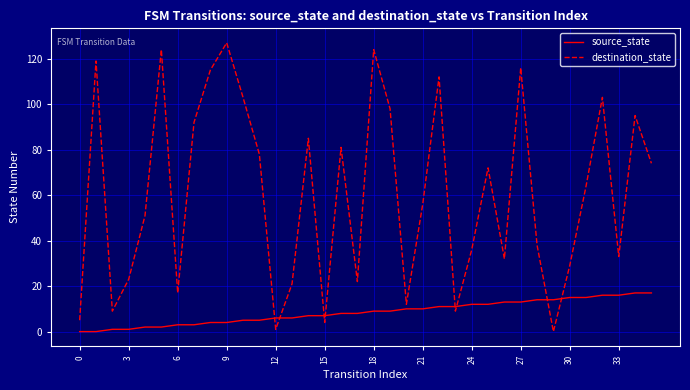

Is this an area chart (filled region under the line)?

No